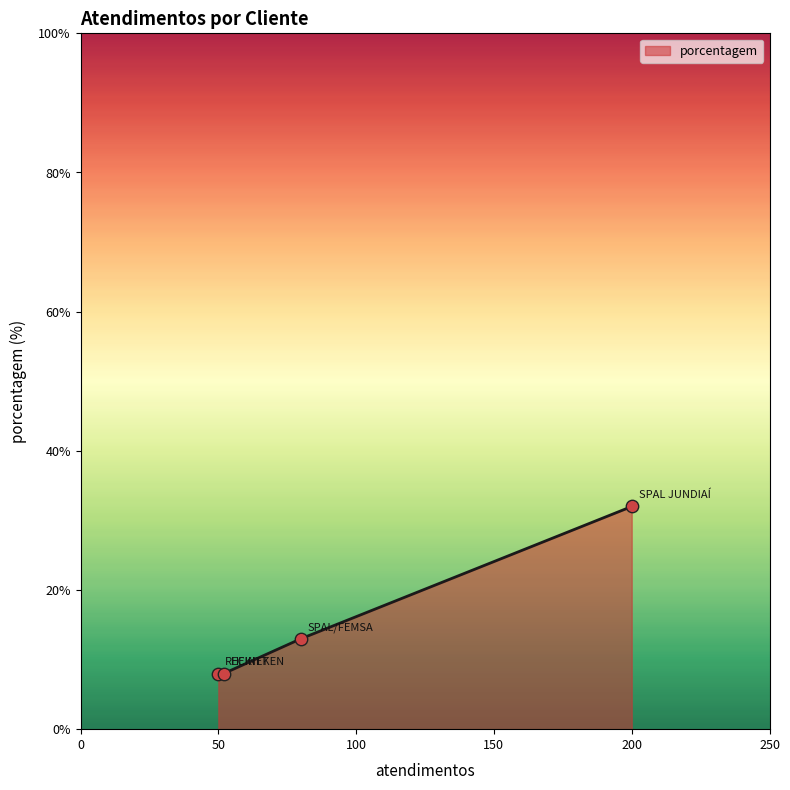

What is the greatest value displayed?

32